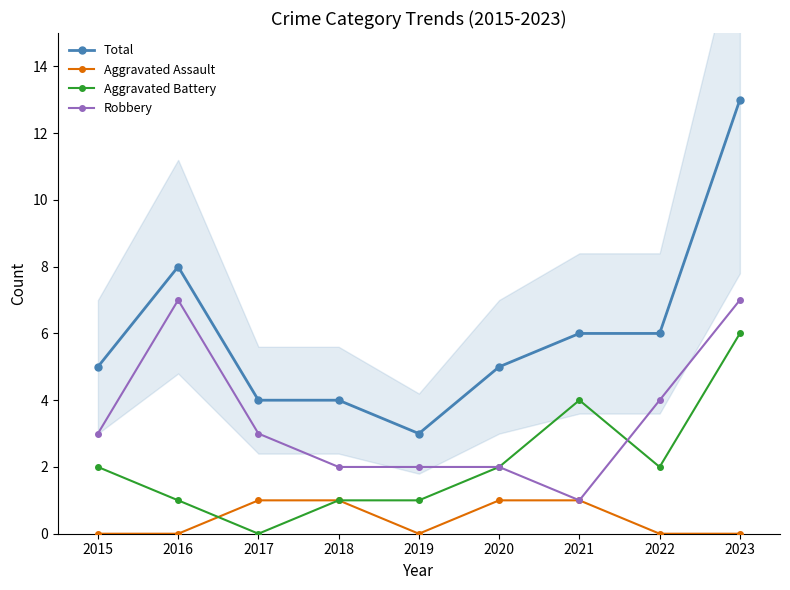

Rank the series by their average value, from lowest to highest.

Aggravated Assault, Aggravated Battery, Robbery, Total